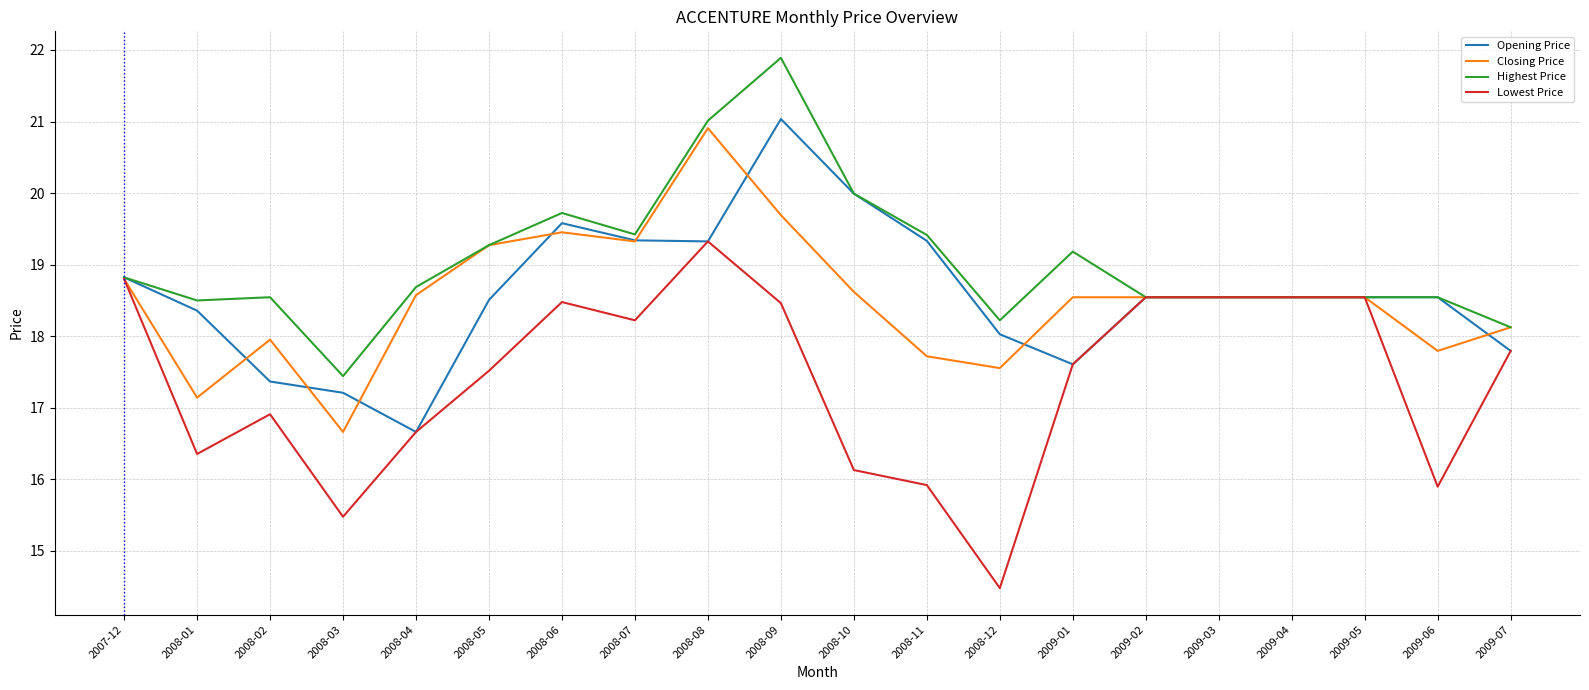

What is the sum of all Opening Price values?

371.7